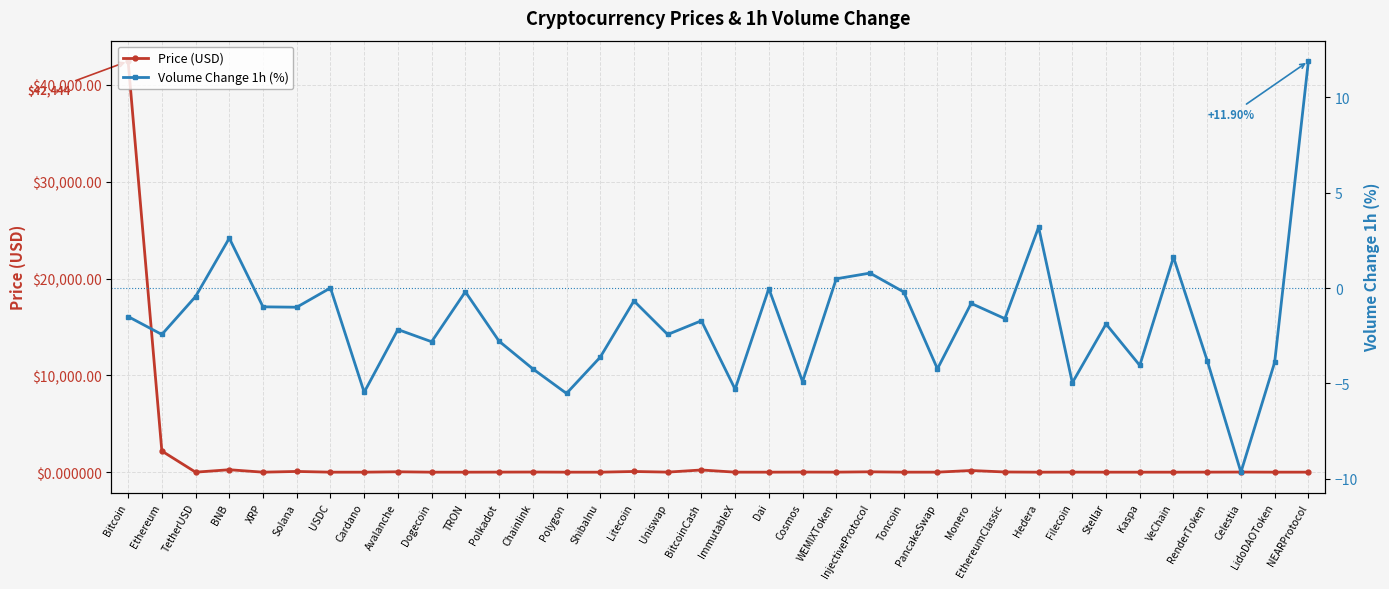

Which series ends up on top after the final intersection of Price (USD) and Volume Change 1h (%)?

Volume Change 1h (%)